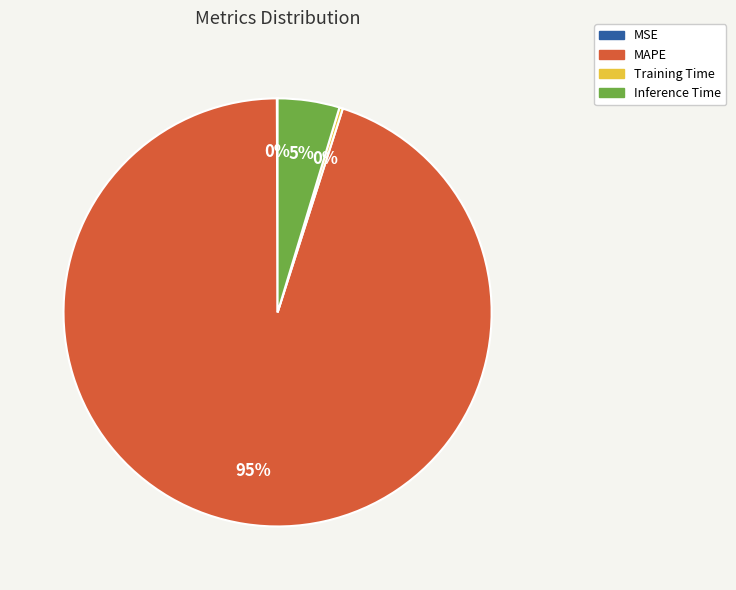

Is there a majority slice in this chart?

Yes